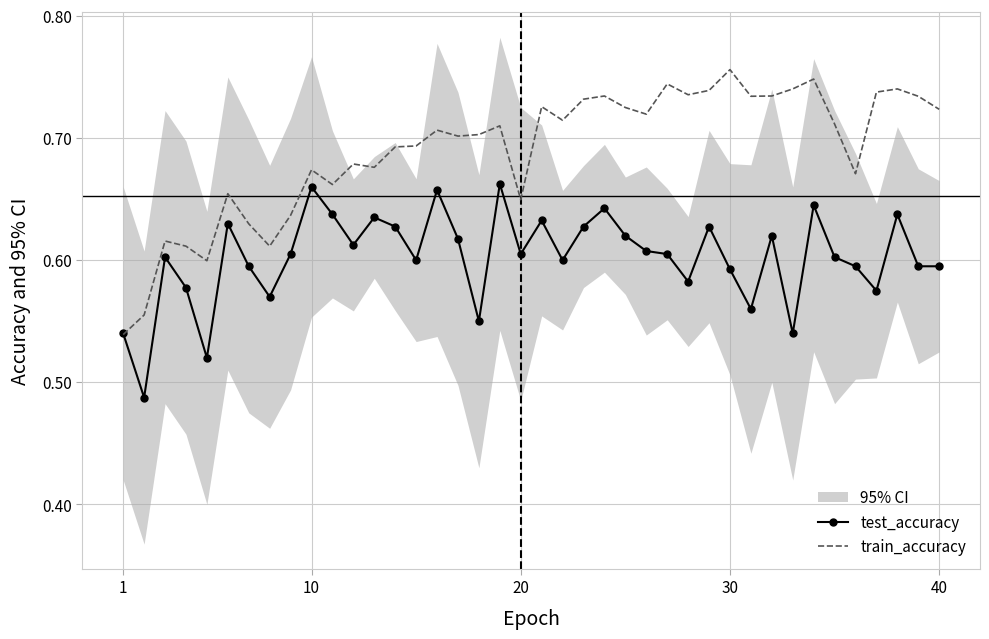

True or false: test_accuracy and train_accuracy intersect in this chart.

True